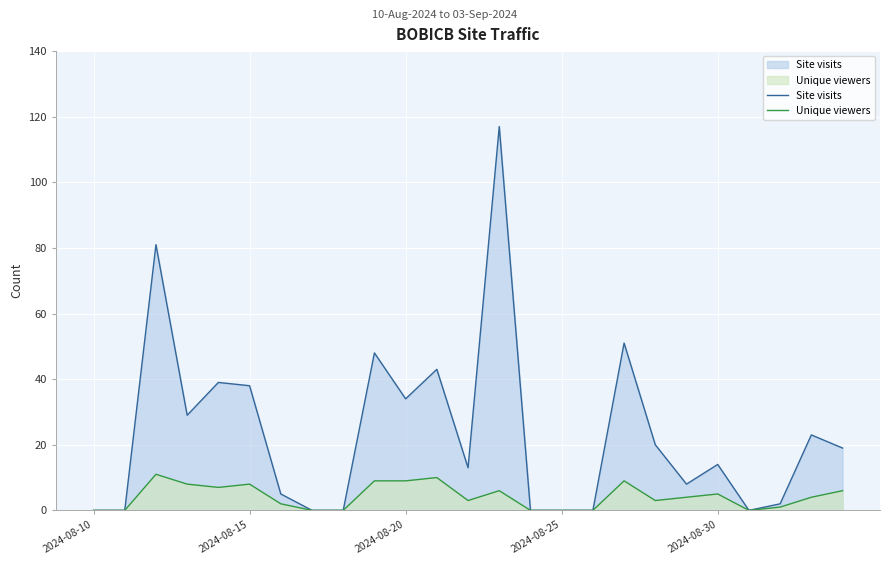

How many values in Site visits are above zero?

17